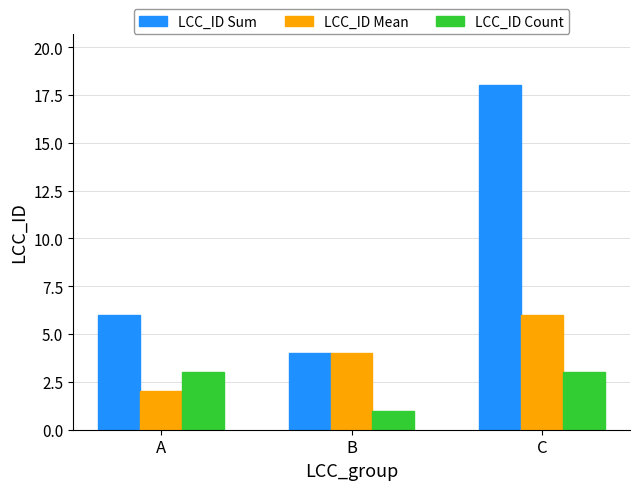

The value of LCC_ID Count at A is 3. True or false?

True